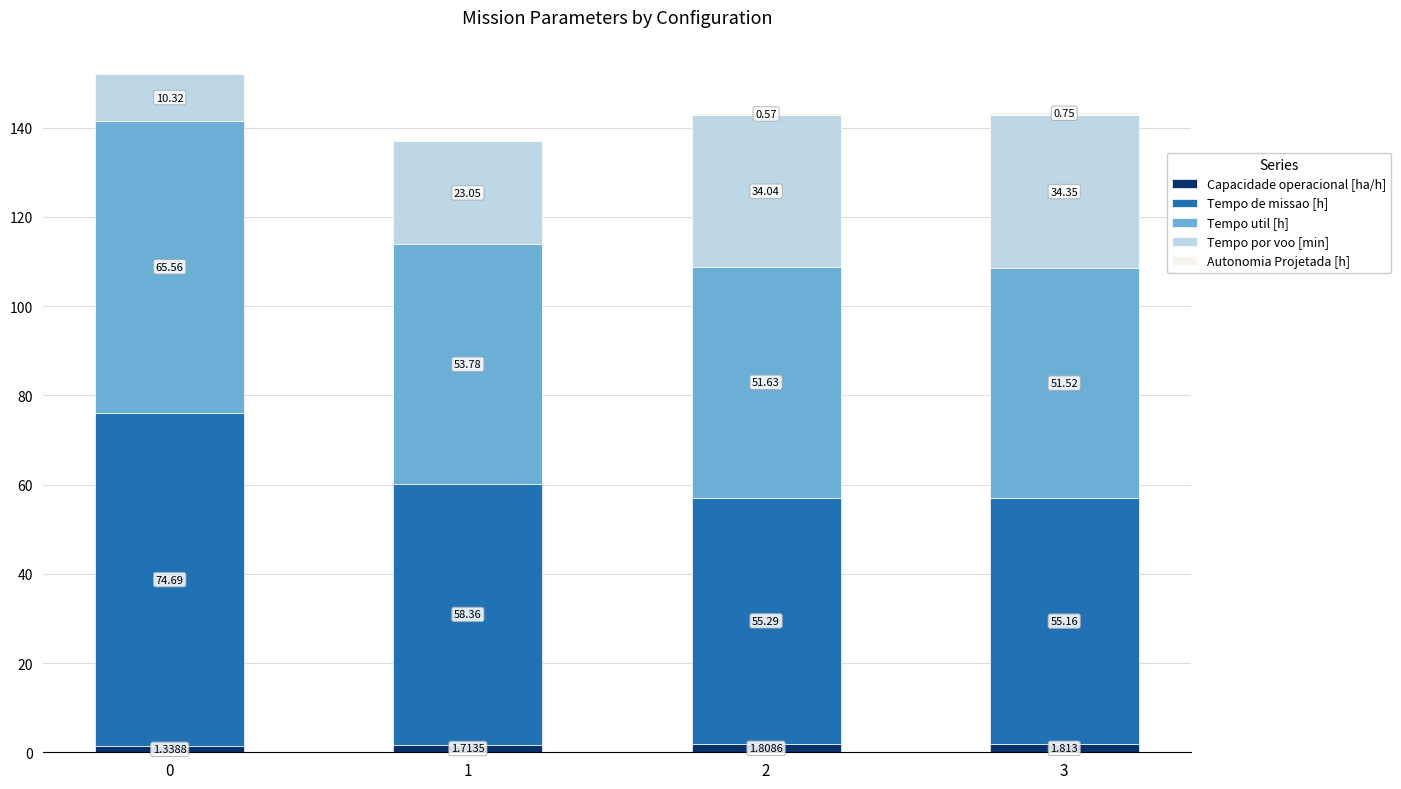

Does the chart contain stacked bars?

Yes